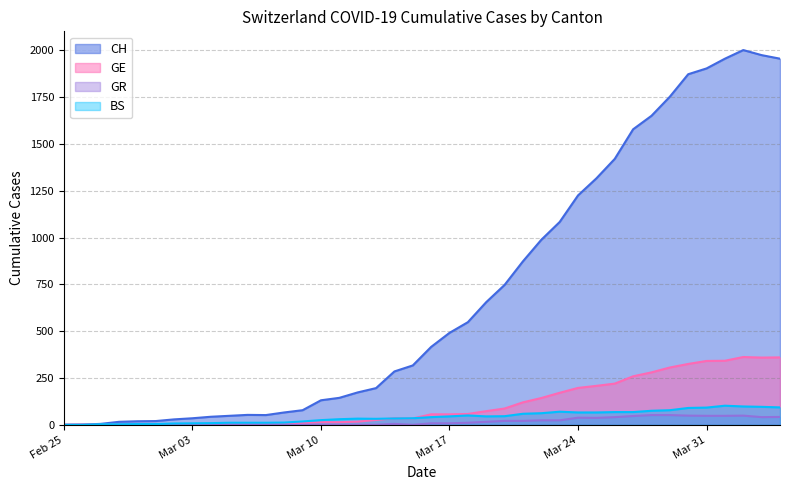

What is the label of the 11th point from the right?

2020-03-25